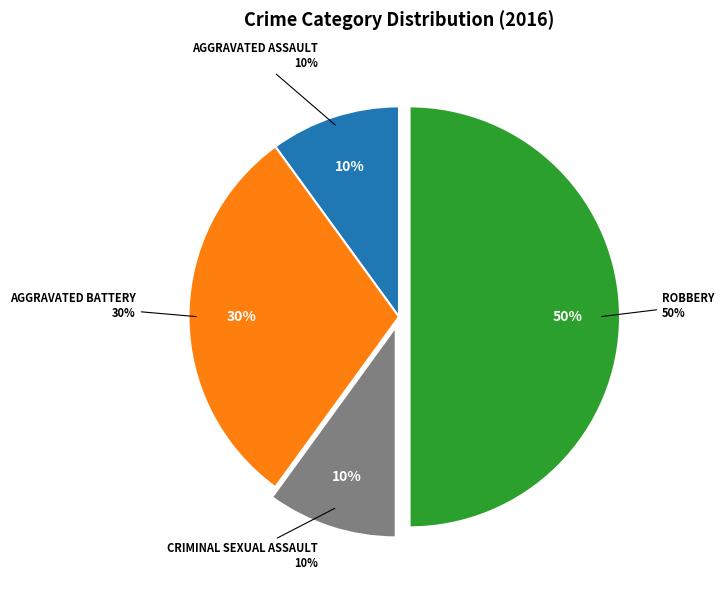

Which category has the smallest portion of the pie?

Aggravated Assault